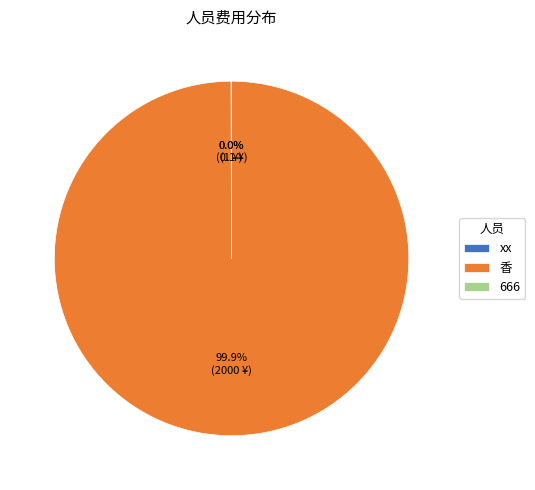

Is there a majority slice in this chart?

Yes